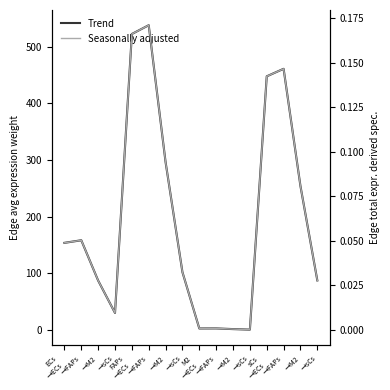

In Trend, how many points are lower than both neighbors (excluding endpoints)?

3